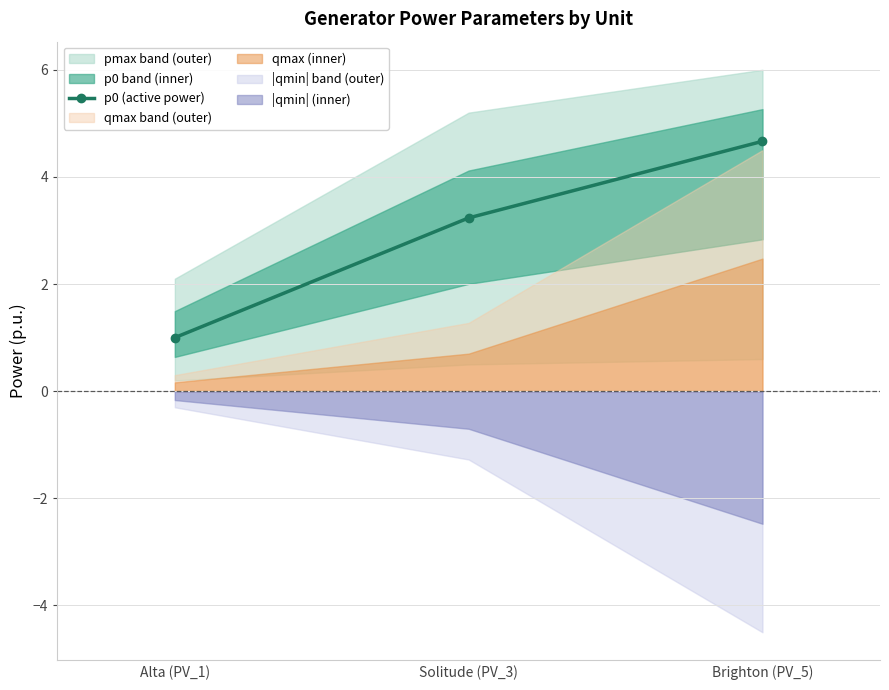

What is the sum of the values at Alta (PV_1) and Solitude (PV_3)?

4.2